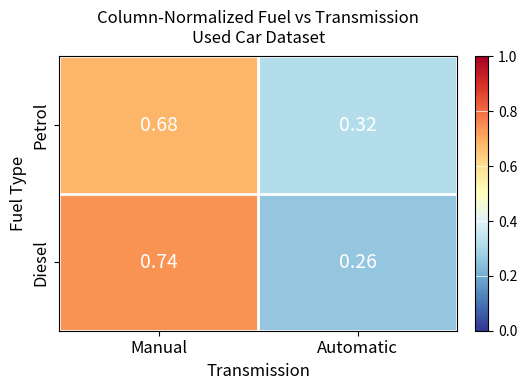

Rank the categories by Petrol value from highest to lowest.

Manual, Automatic